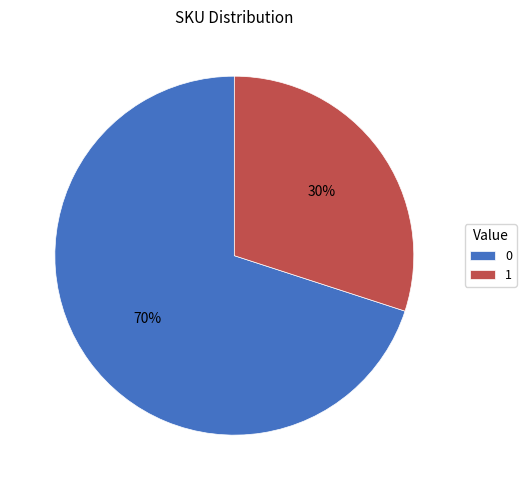

How many segments does this pie chart have?

2